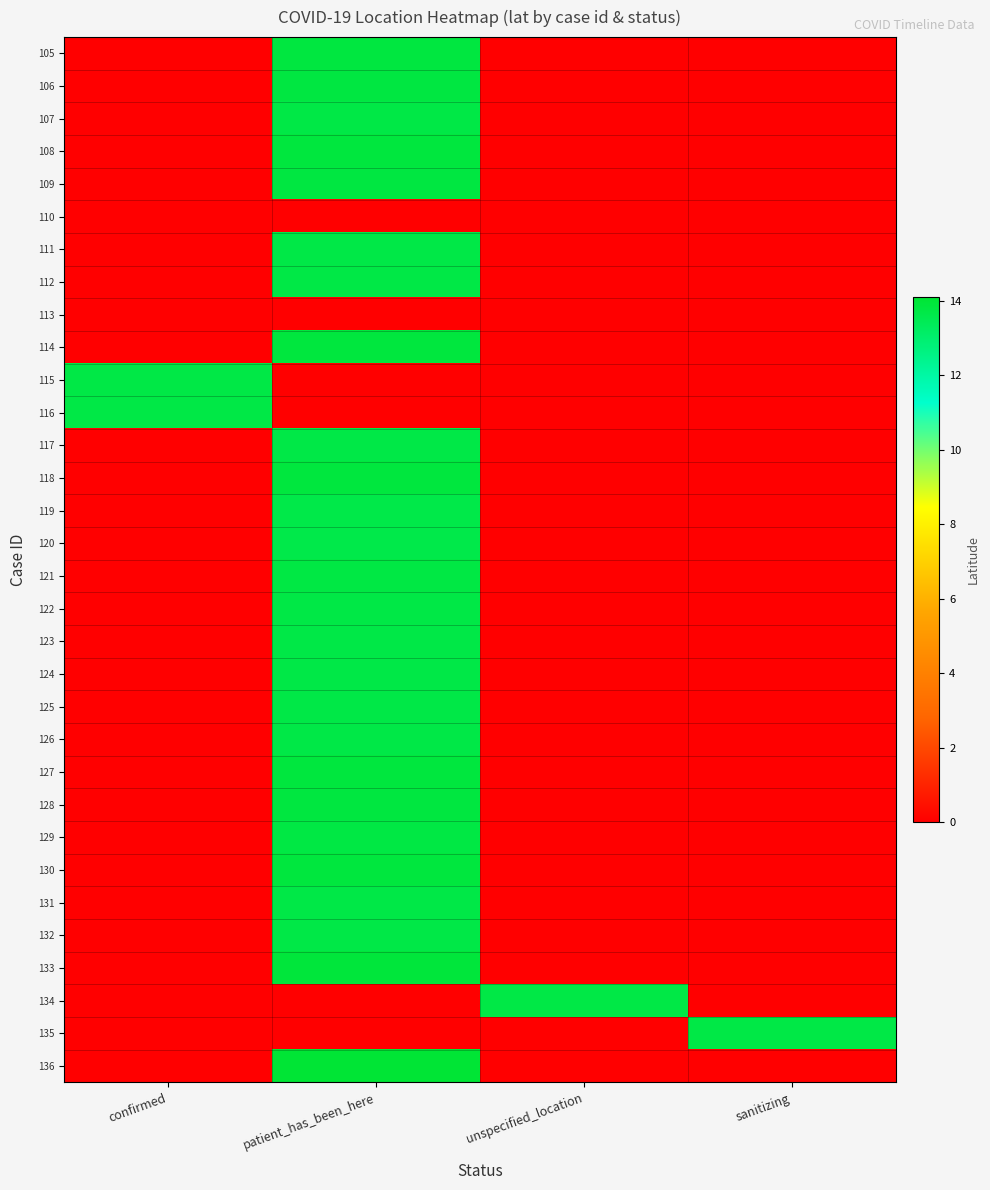

Reading left to right, transcribe all the data shown in this chart.

105: confirmed=0.0	patient_has_been_here=13.8	unspecified_location=0.0	sanitizing=0.0
106: confirmed=0.0	patient_has_been_here=13.8	unspecified_location=0.0	sanitizing=0.0
107: confirmed=0.0	patient_has_been_here=13.7	unspecified_location=0.0	sanitizing=0.0
108: confirmed=0.0	patient_has_been_here=13.9	unspecified_location=0.0	sanitizing=0.0
109: confirmed=0.0	patient_has_been_here=13.8	unspecified_location=0.0	sanitizing=0.0
110: confirmed=0.0	patient_has_been_here=0.0	unspecified_location=0.0	sanitizing=0.0
111: confirmed=0.0	patient_has_been_here=13.7	unspecified_location=0.0	sanitizing=0.0
112: confirmed=0.0	patient_has_been_here=13.7	unspecified_location=0.0	sanitizing=0.0
113: confirmed=0.0	patient_has_been_here=0.0	unspecified_location=0.0	sanitizing=0.0
114: confirmed=0.0	patient_has_been_here=13.9	unspecified_location=0.0	sanitizing=0.0
115: confirmed=13.7	patient_has_been_here=0.0	unspecified_location=0.0	sanitizing=0.0
116: confirmed=13.7	patient_has_been_here=0.0	unspecified_location=0.0	sanitizing=0.0
117: confirmed=0.0	patient_has_been_here=13.7	unspecified_location=0.0	sanitizing=0.0
118: confirmed=0.0	patient_has_been_here=13.9	unspecified_location=0.0	sanitizing=0.0
119: confirmed=0.0	patient_has_been_here=13.7	unspecified_location=0.0	sanitizing=0.0
120: confirmed=0.0	patient_has_been_here=13.7	unspecified_location=0.0	sanitizing=0.0
121: confirmed=0.0	patient_has_been_here=13.7	unspecified_location=0.0	sanitizing=0.0
122: confirmed=0.0	patient_has_been_here=13.7	unspecified_location=0.0	sanitizing=0.0
123: confirmed=0.0	patient_has_been_here=13.7	unspecified_location=0.0	sanitizing=0.0
124: confirmed=0.0	patient_has_been_here=13.7	unspecified_location=0.0	sanitizing=0.0
125: confirmed=0.0	patient_has_been_here=13.7	unspecified_location=0.0	sanitizing=0.0
126: confirmed=0.0	patient_has_been_here=13.7	unspecified_location=0.0	sanitizing=0.0
127: confirmed=0.0	patient_has_been_here=13.9	unspecified_location=0.0	sanitizing=0.0
128: confirmed=0.0	patient_has_been_here=13.8	unspecified_location=0.0	sanitizing=0.0
129: confirmed=0.0	patient_has_been_here=13.8	unspecified_location=0.0	sanitizing=0.0
130: confirmed=0.0	patient_has_been_here=13.9	unspecified_location=0.0	sanitizing=0.0
131: confirmed=0.0	patient_has_been_here=13.7	unspecified_location=0.0	sanitizing=0.0
132: confirmed=0.0	patient_has_been_here=13.7	unspecified_location=0.0	sanitizing=0.0
133: confirmed=0.0	patient_has_been_here=13.9	unspecified_location=0.0	sanitizing=0.0
134: confirmed=0.0	patient_has_been_here=0.0	unspecified_location=13.7	sanitizing=0.0
135: confirmed=0.0	patient_has_been_here=0.0	unspecified_location=0.0	sanitizing=13.7
136: confirmed=0.0	patient_has_been_here=14.0	unspecified_location=0.0	sanitizing=0.0